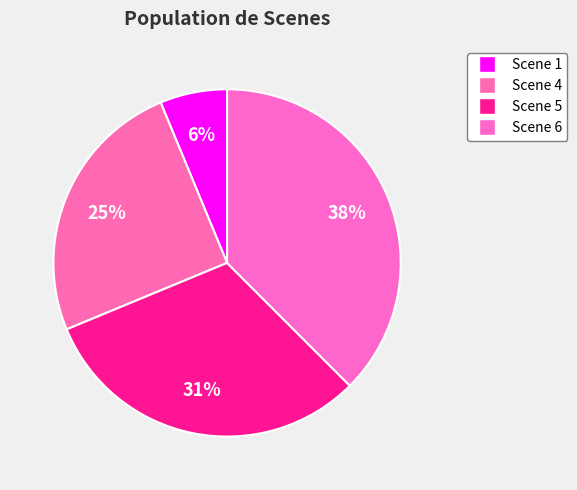

To the nearest percent, what is the difference between the Scene 1 and Scene 5 slice percentages?

25%